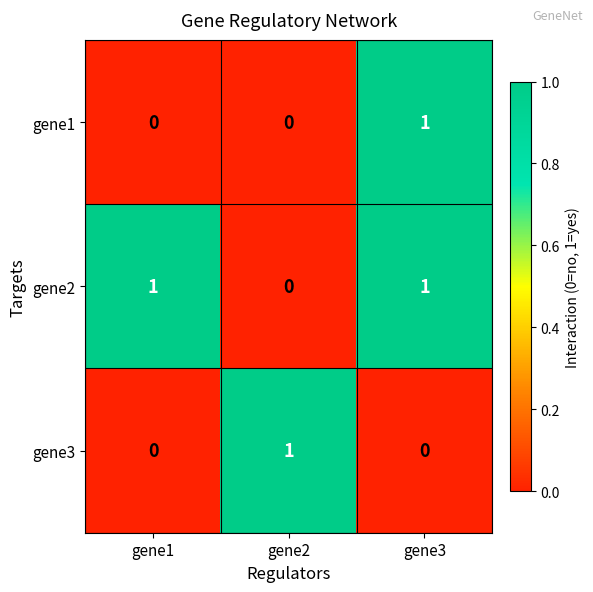

Is it true that gene2 equals 1 at gene1?

True